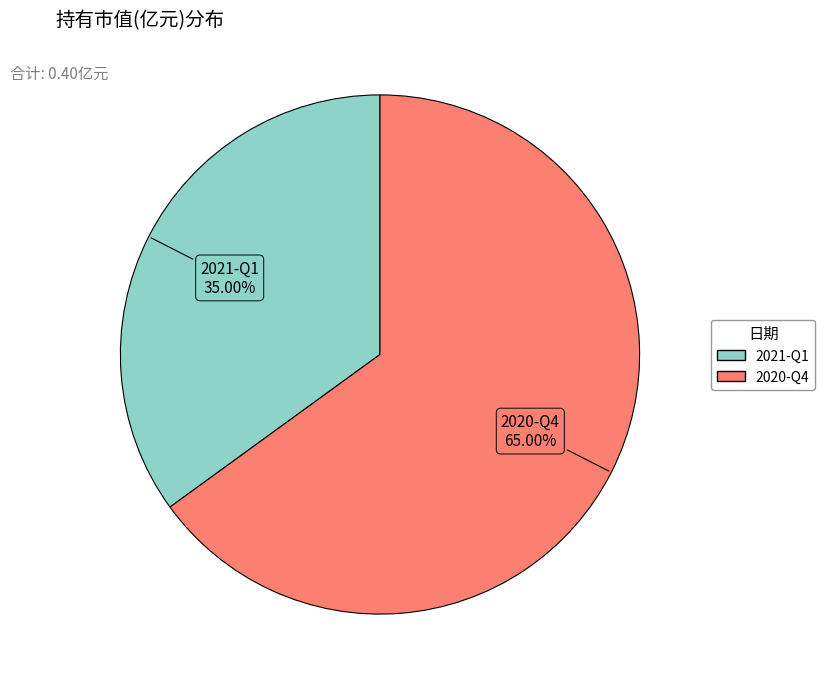

Rank the categories by value from highest to lowest.

2020-Q4, 2021-Q1